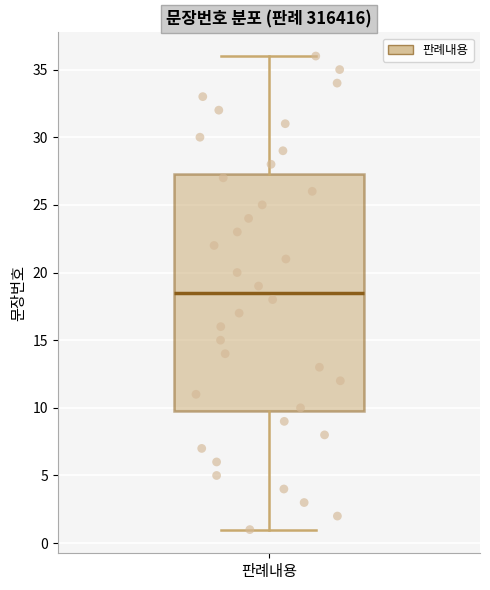

Transcribe this box plot: give where the median line is, the range the box spans, and where the two whiskers end, as read against the y-axis. The values are not printed on the chart, so give them approximately, as read against the axis.

median 18.5, box 10.0 to 27.5, whiskers 1.0 to 36.0